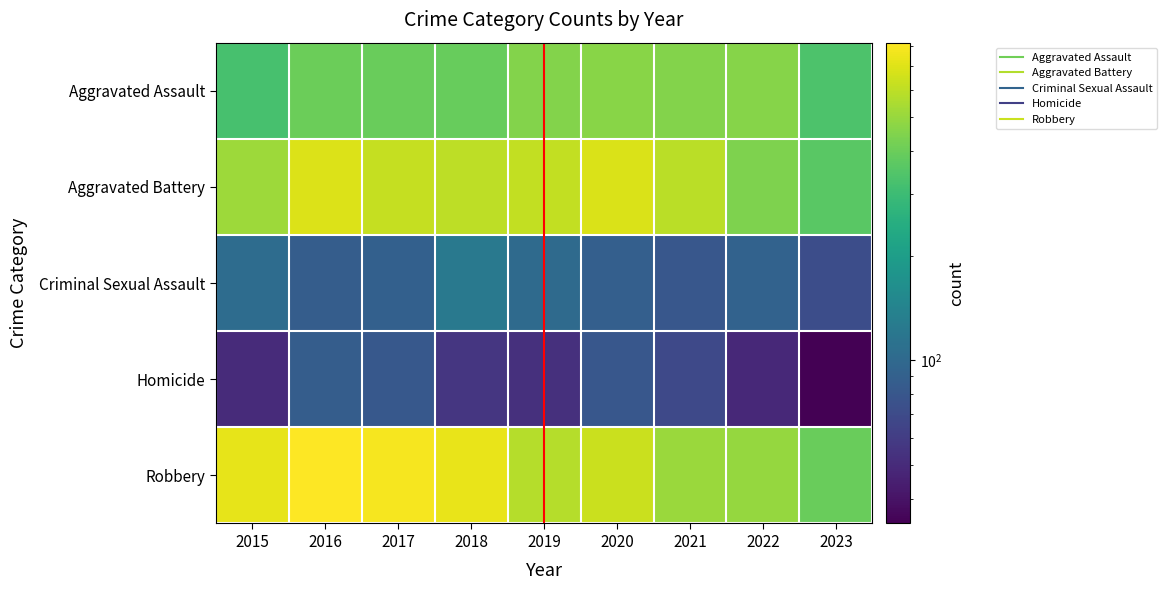

Rank the series at 2018 from lowest to highest value.

Homicide, Criminal Sexual Assault, Aggravated Assault, Aggravated Battery, Robbery